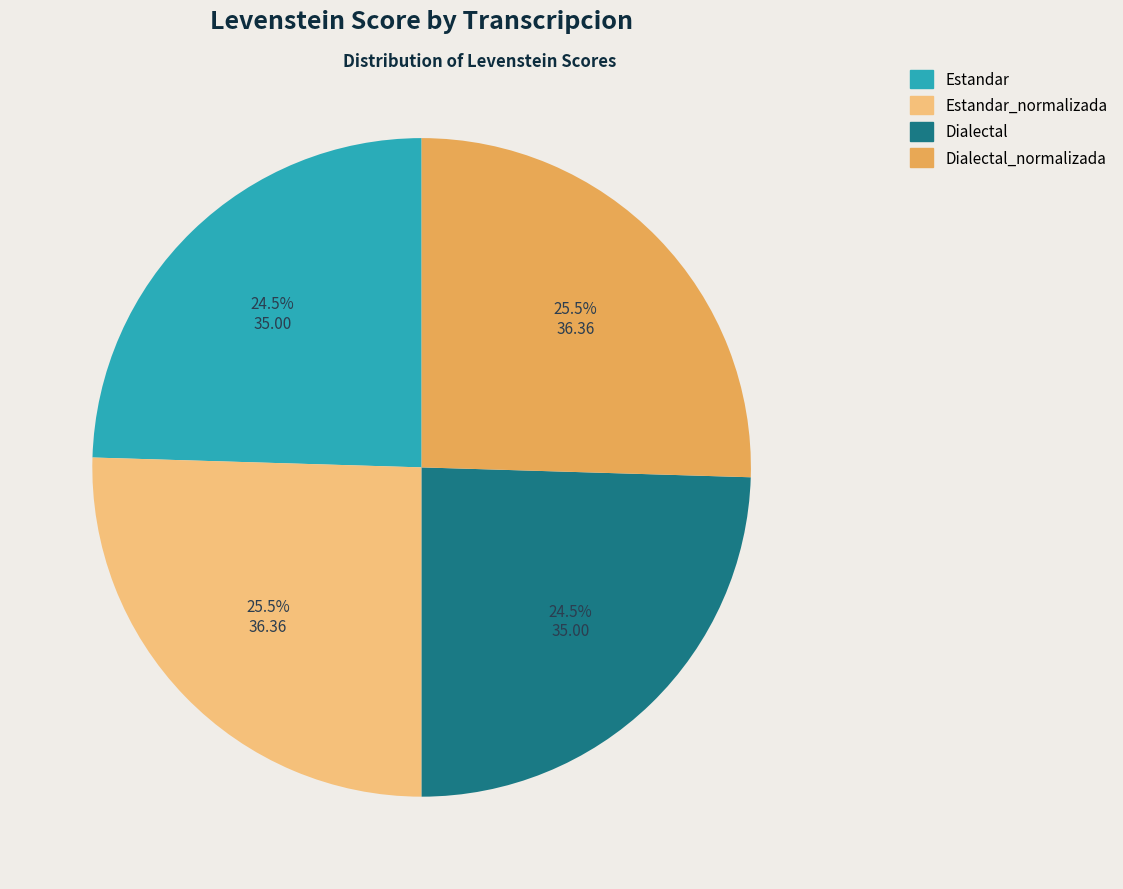

Is there a majority slice in this chart?

No